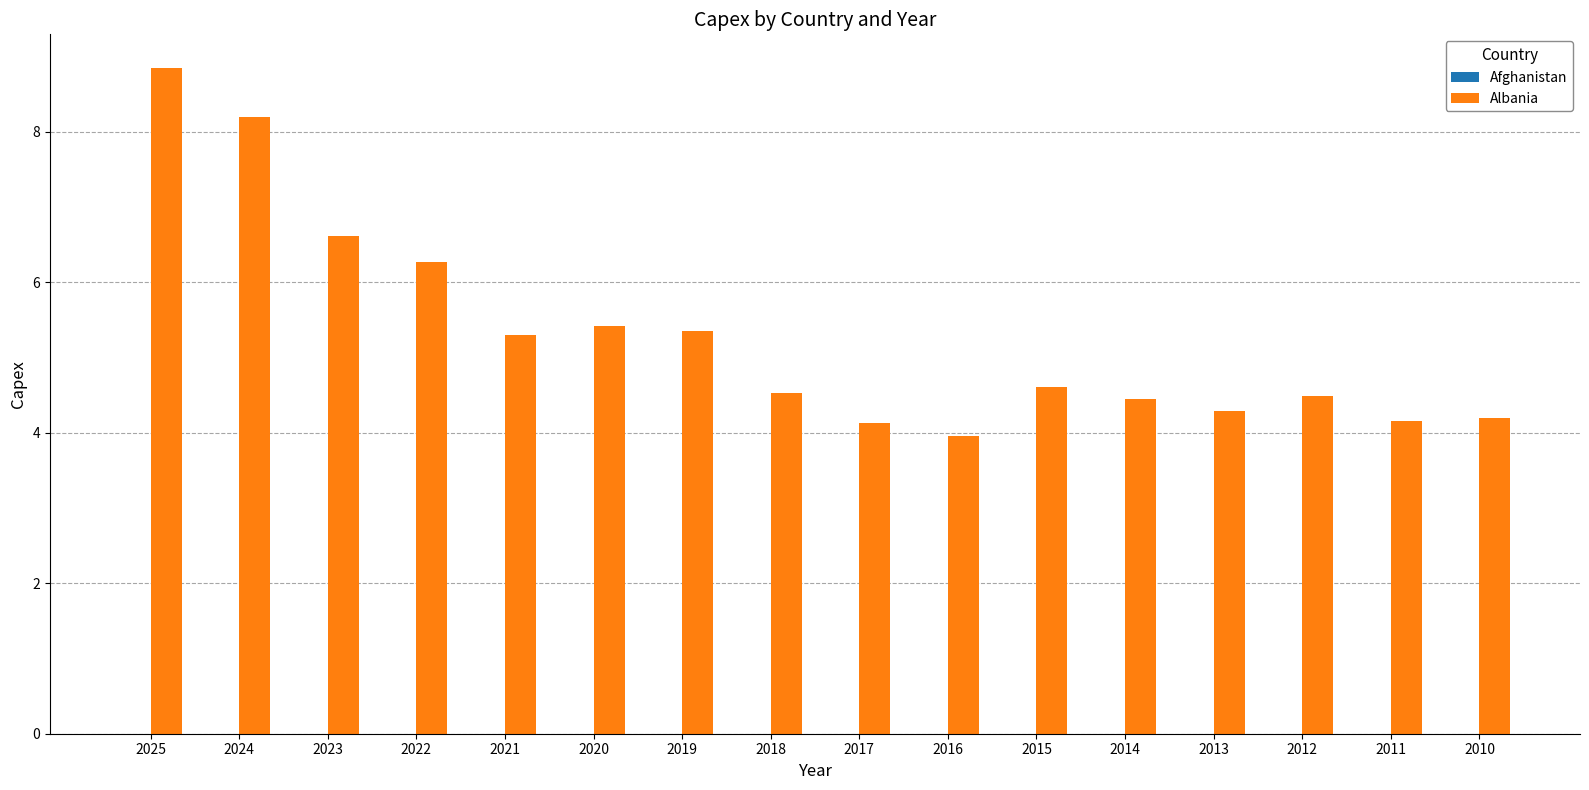

How many categories are shown in the chart?

16